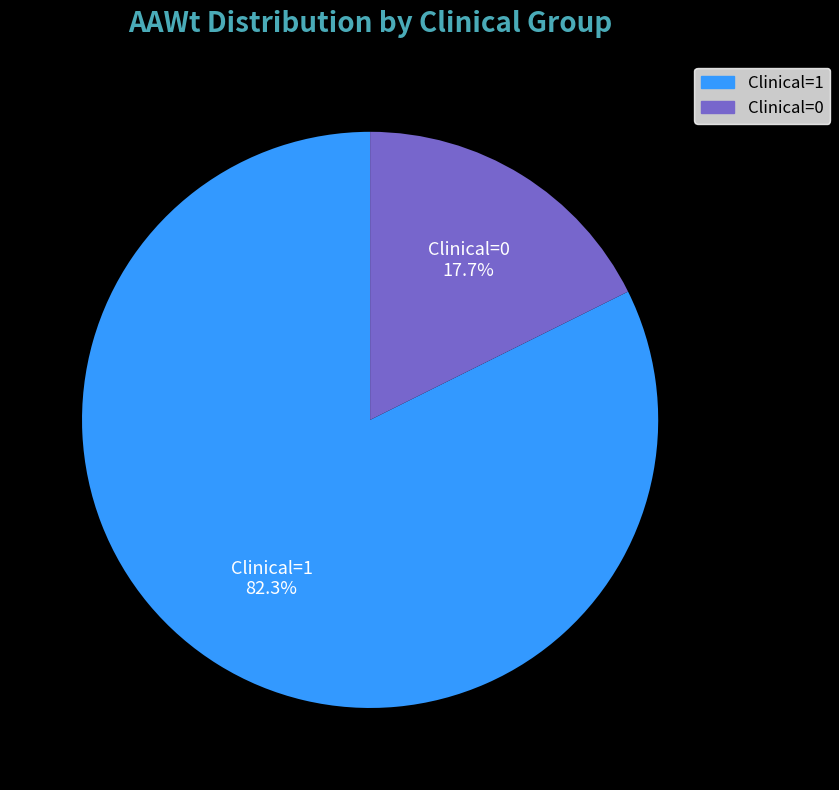

To the nearest percent, what is the combined percentage of Clinical=0 and Clinical=1?

100%